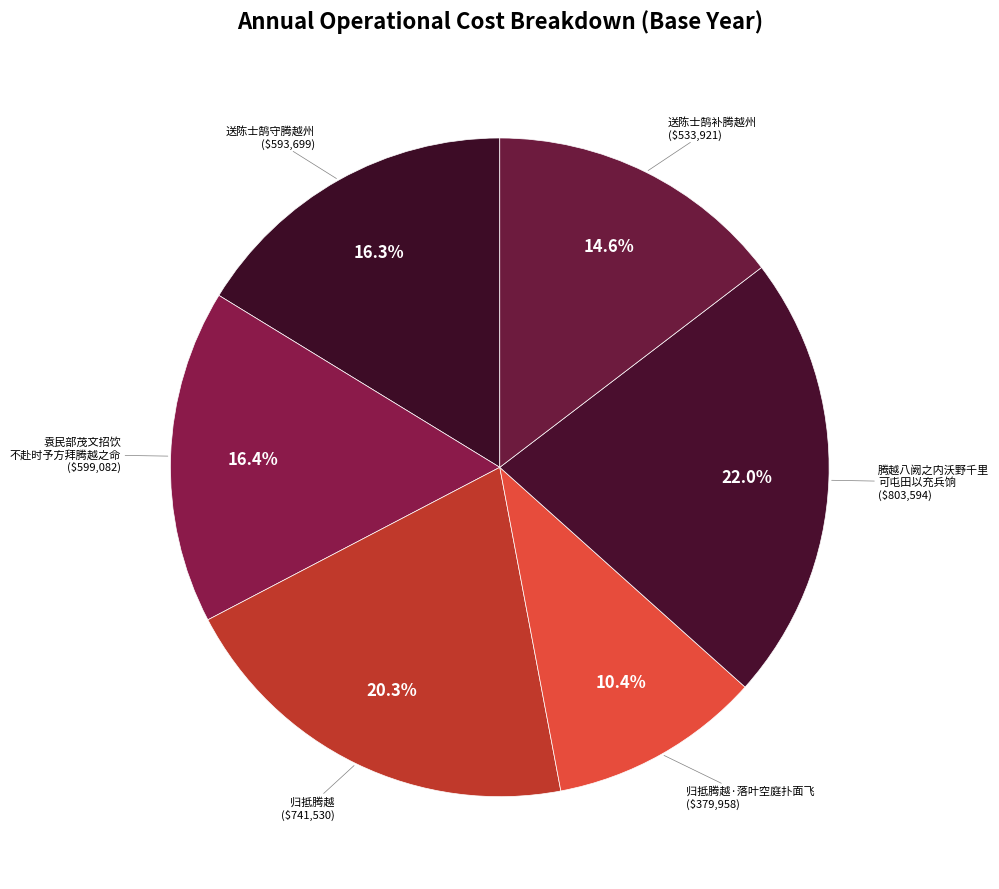

What is the ratio of the value at 归抵腾越 to the value at 归抵腾越·落叶空庭扑面飞?

2.0